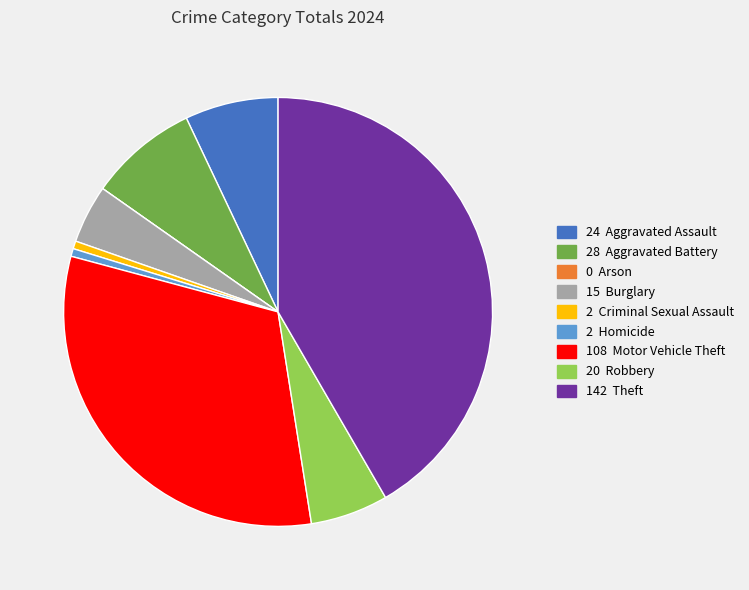

Does any single category account for the majority?

No